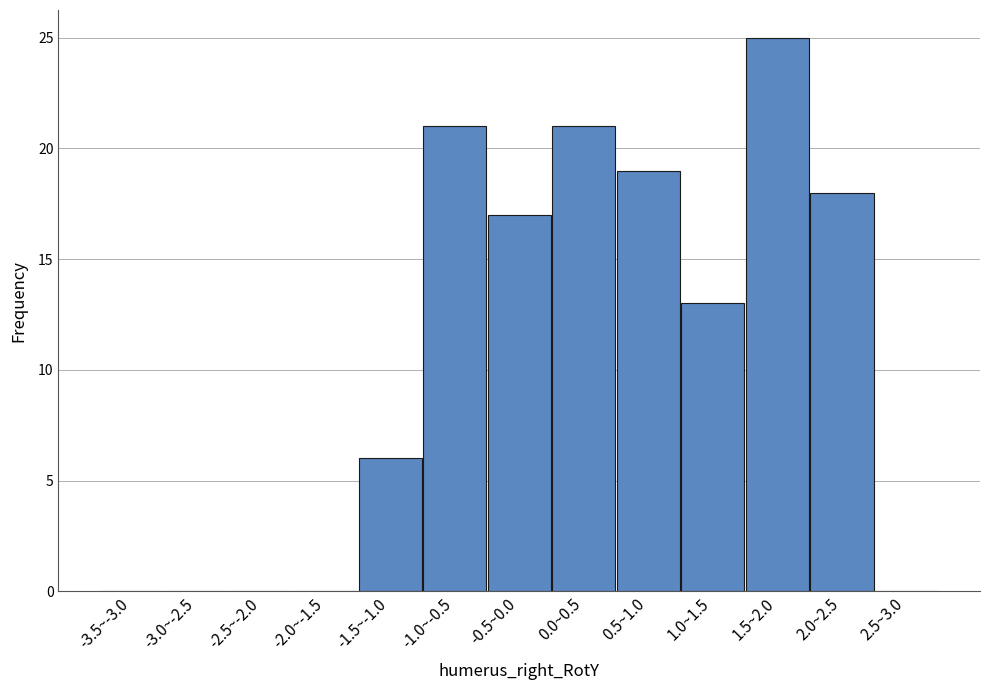

Reading left to right, transcribe all the data shown in this chart.

-3.5~-3.0=0	-3.0~-2.5=0	-2.5~-2.0=0	-2.0~-1.5=0	-1.5~-1.0=6	-1.0~-0.5=21	-0.5~0.0=17	0.0~0.5=21	0.5~1.0=19	1.0~1.5=13	1.5~2.0=25	2.0~2.5=18	2.5~3.0=0